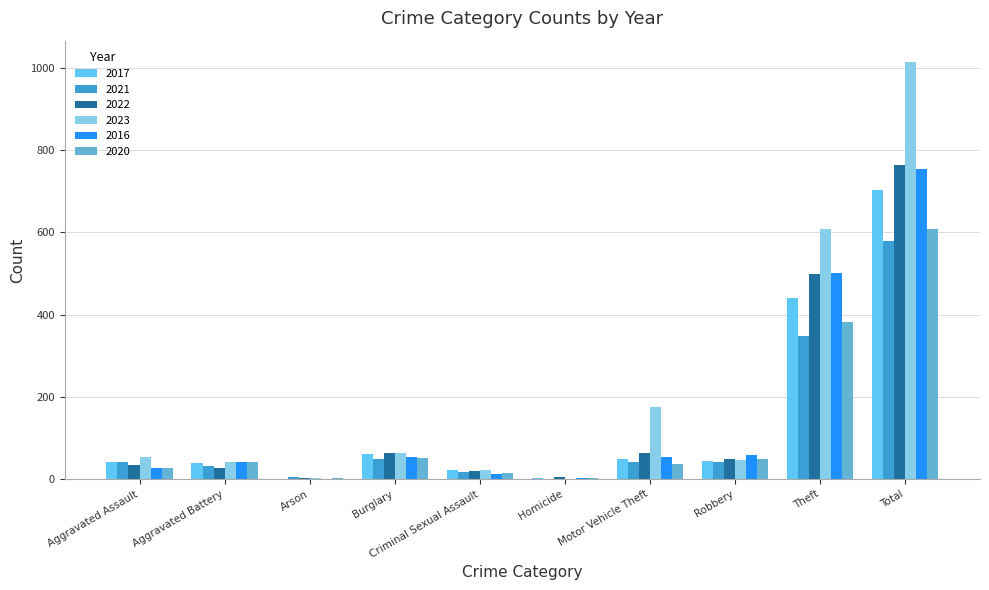

True or false: 2020 has a value of 2 at Homicide.

True